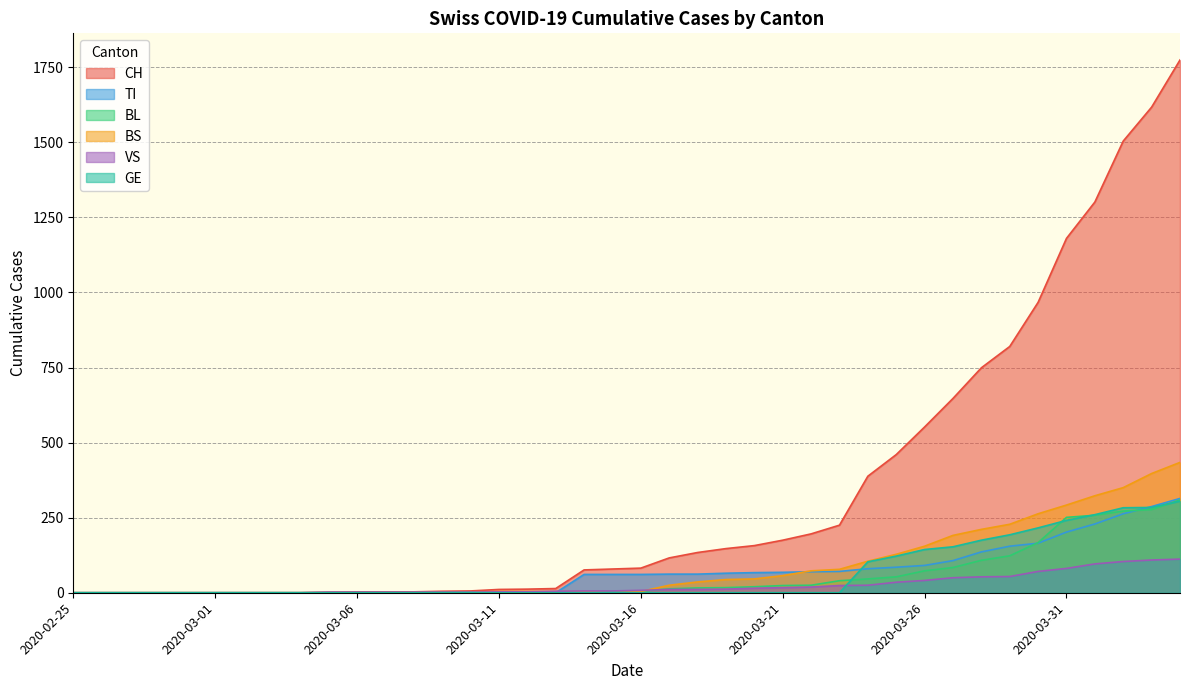

What position from the right is 2020-03-17?

19